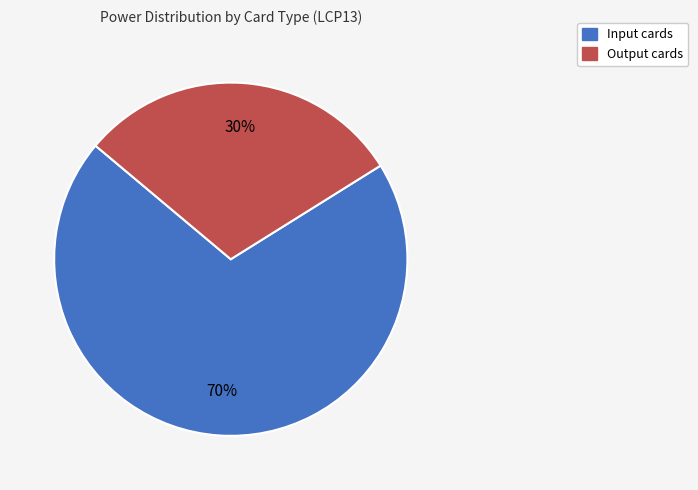

To the nearest percent, what is the difference between the largest and smallest slice percentages?

40%